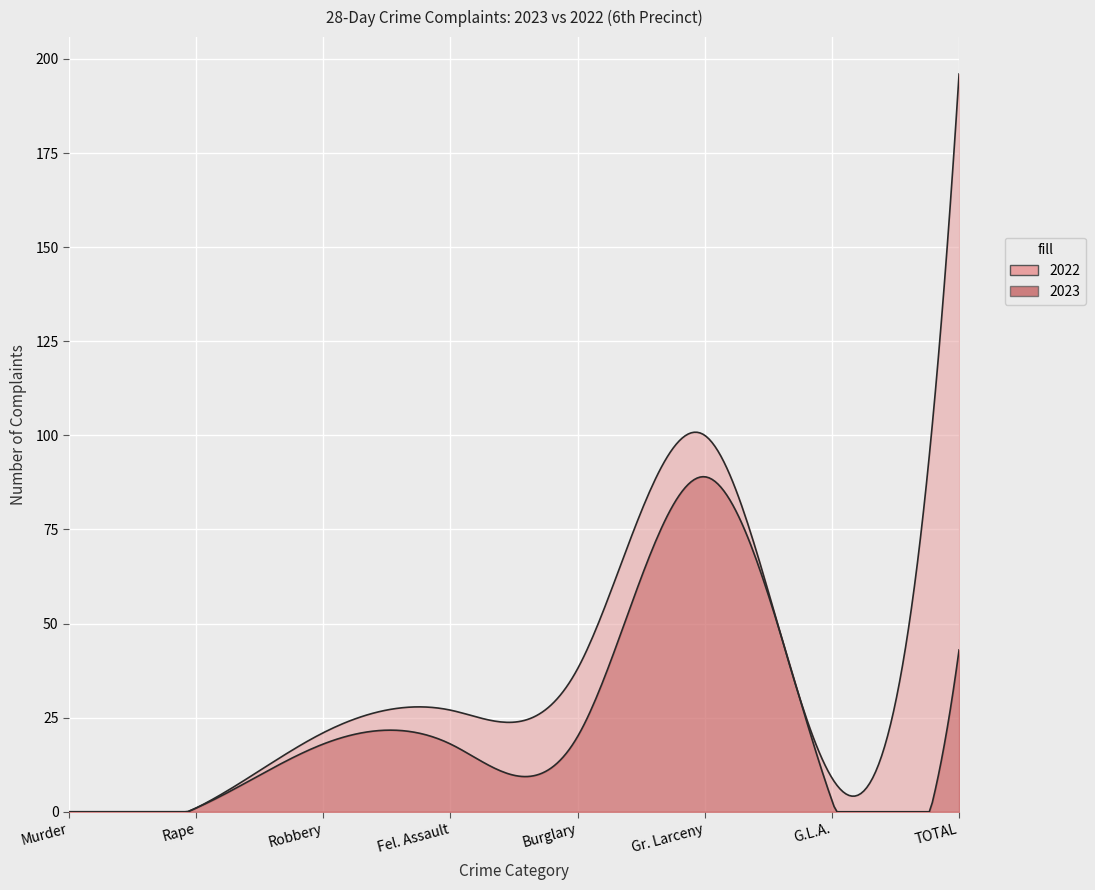

At which label does 2022 first exceed 27?

Burglary